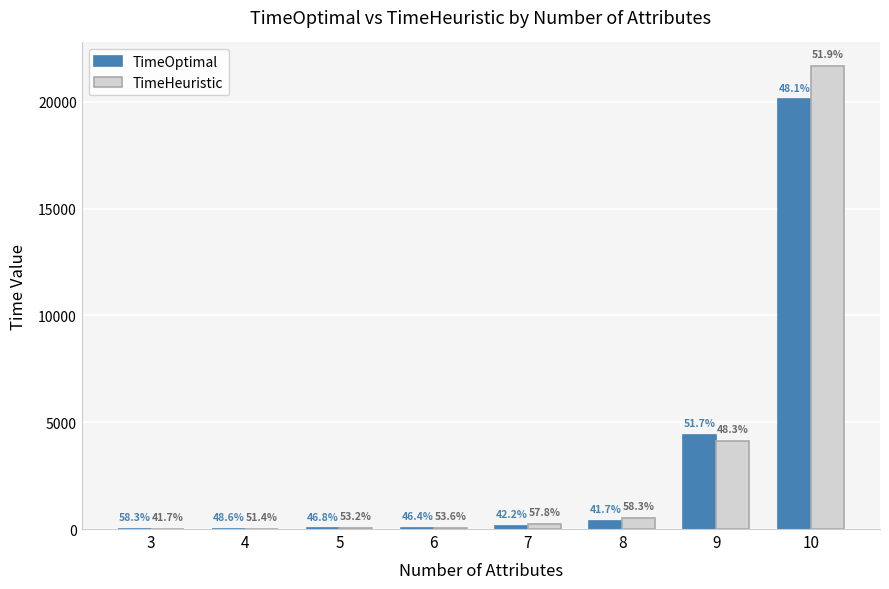

What are all the series names shown in the legend?

TimeOptimal, TimeHeuristic